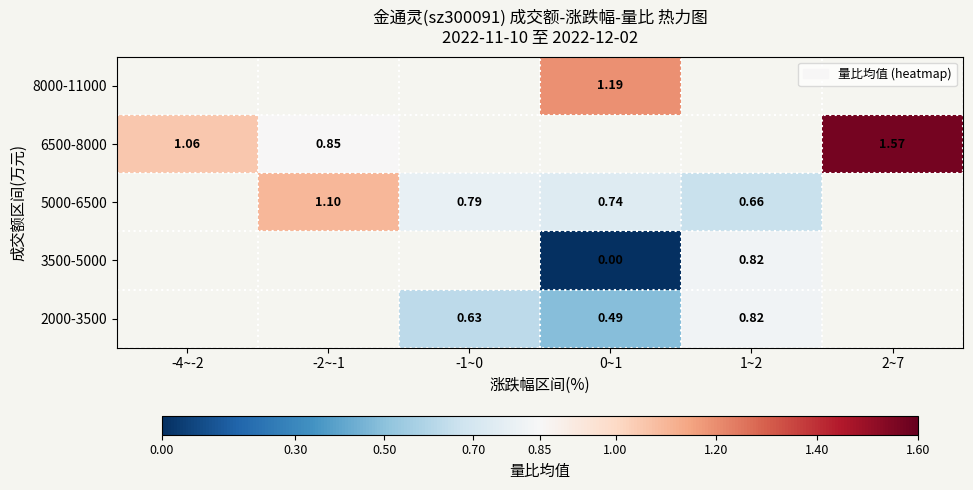

Is the value of 3500-5000 at 0~1 greater than the value of 8000-11000 at 0~1?

No